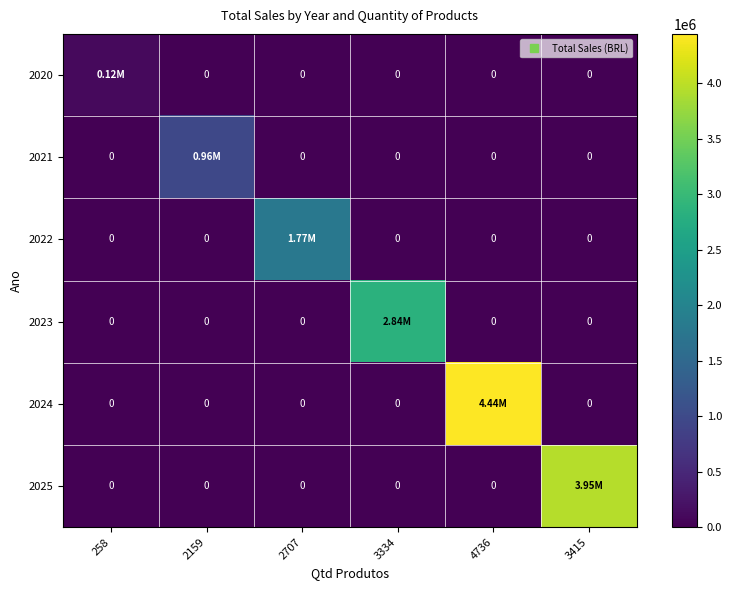

What is the greatest value displayed?

4443078.1